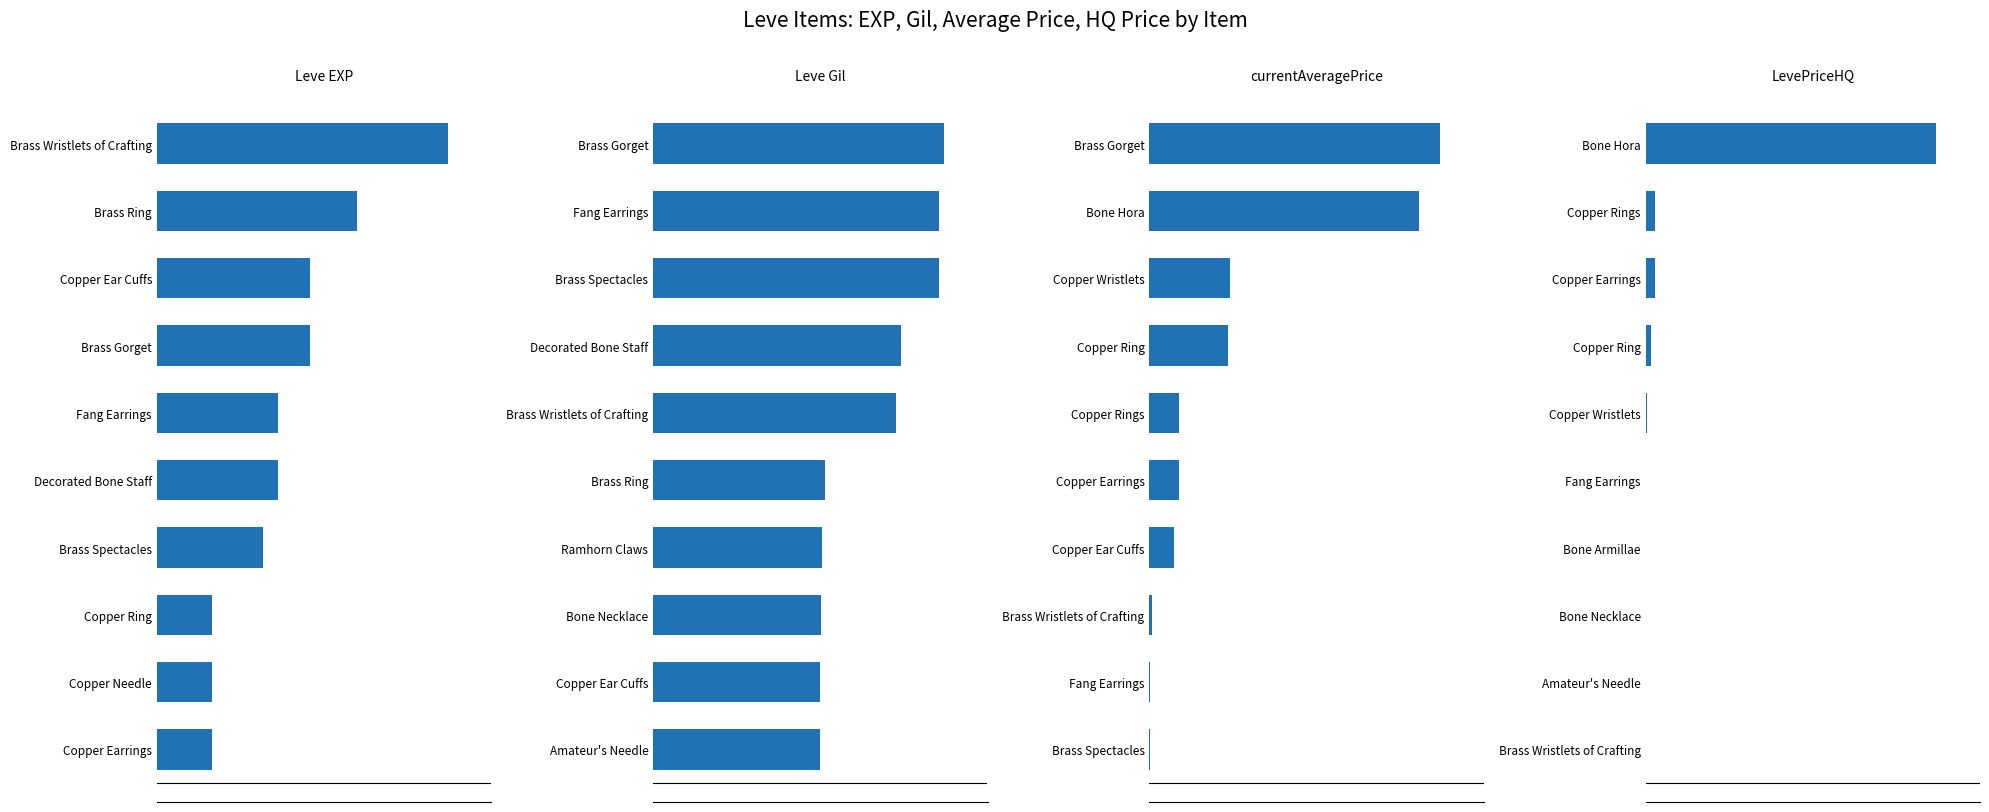

Which has a higher value, Decorated Bone Staff or Brass Spectacles?

Decorated Bone Staff